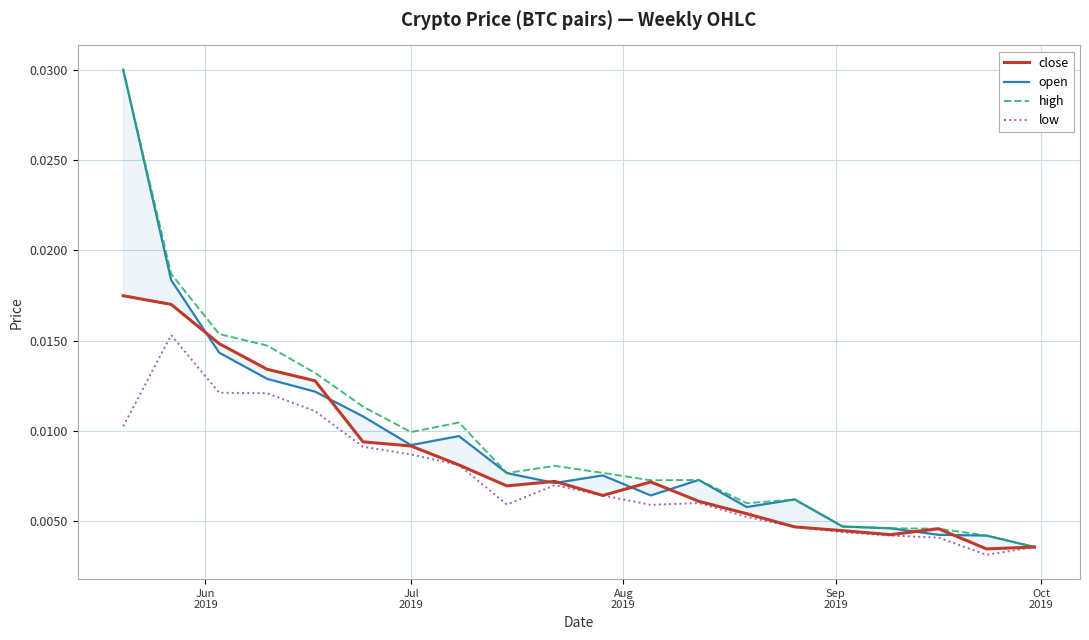

What are all the series names shown in the legend?

close, open, high, low